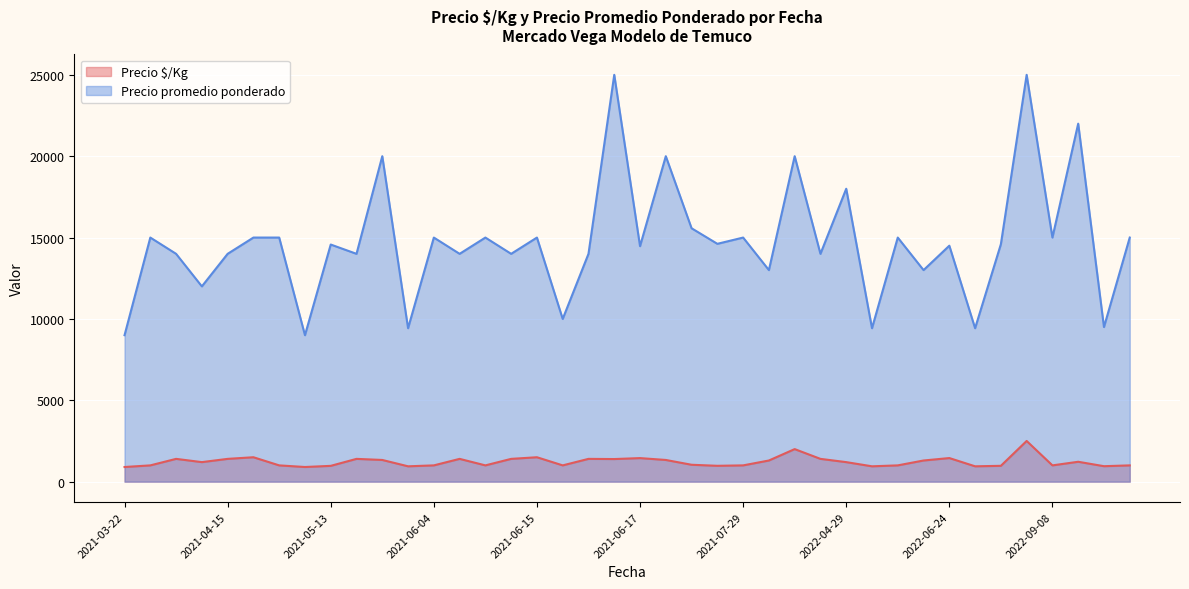

Which series has the largest total across all categories?

Precio promedio ponderado